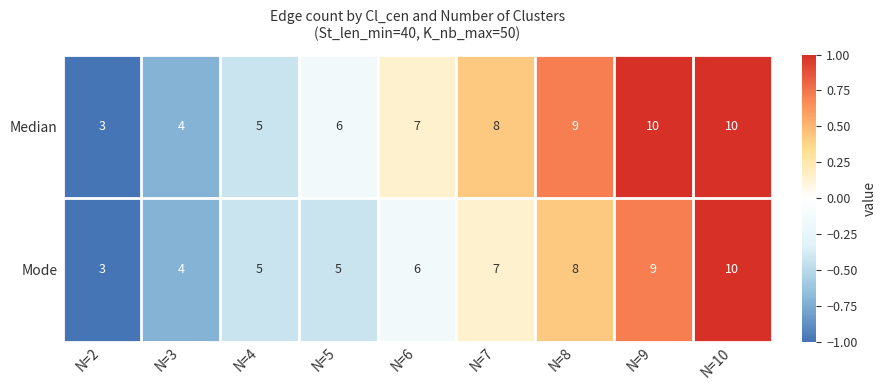

How many series are shown in this chart?

2